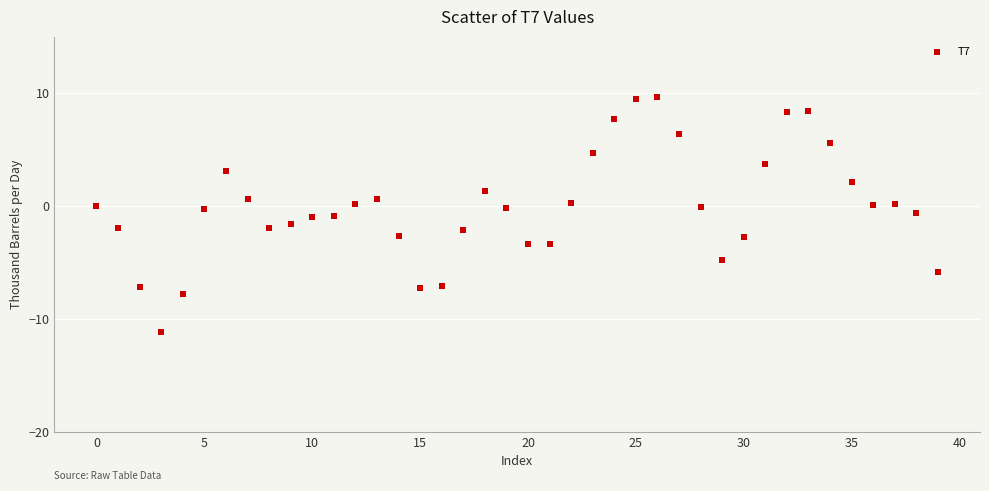

What is the range of Y values (max minus min)?

20.9